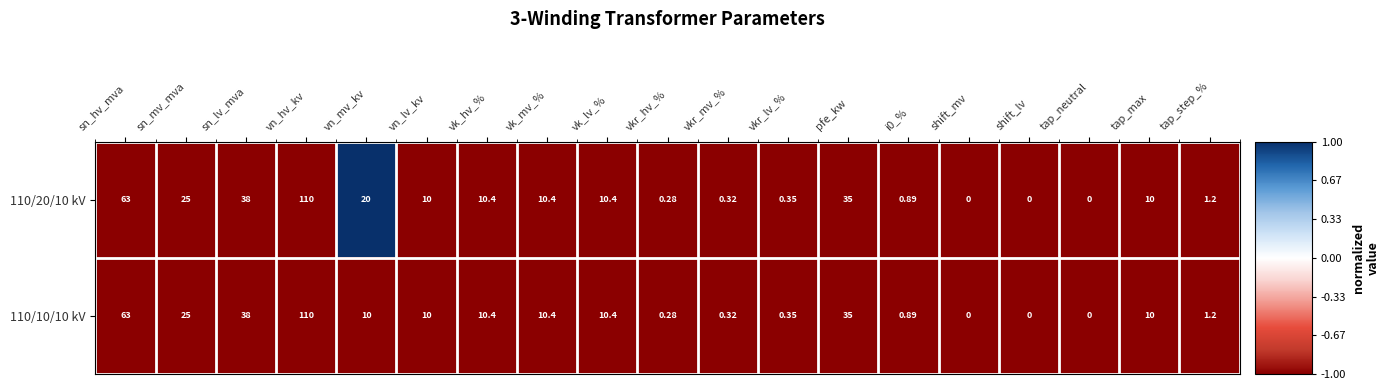

At which category does the chart reach its peak across all series?

vn_hv_kv